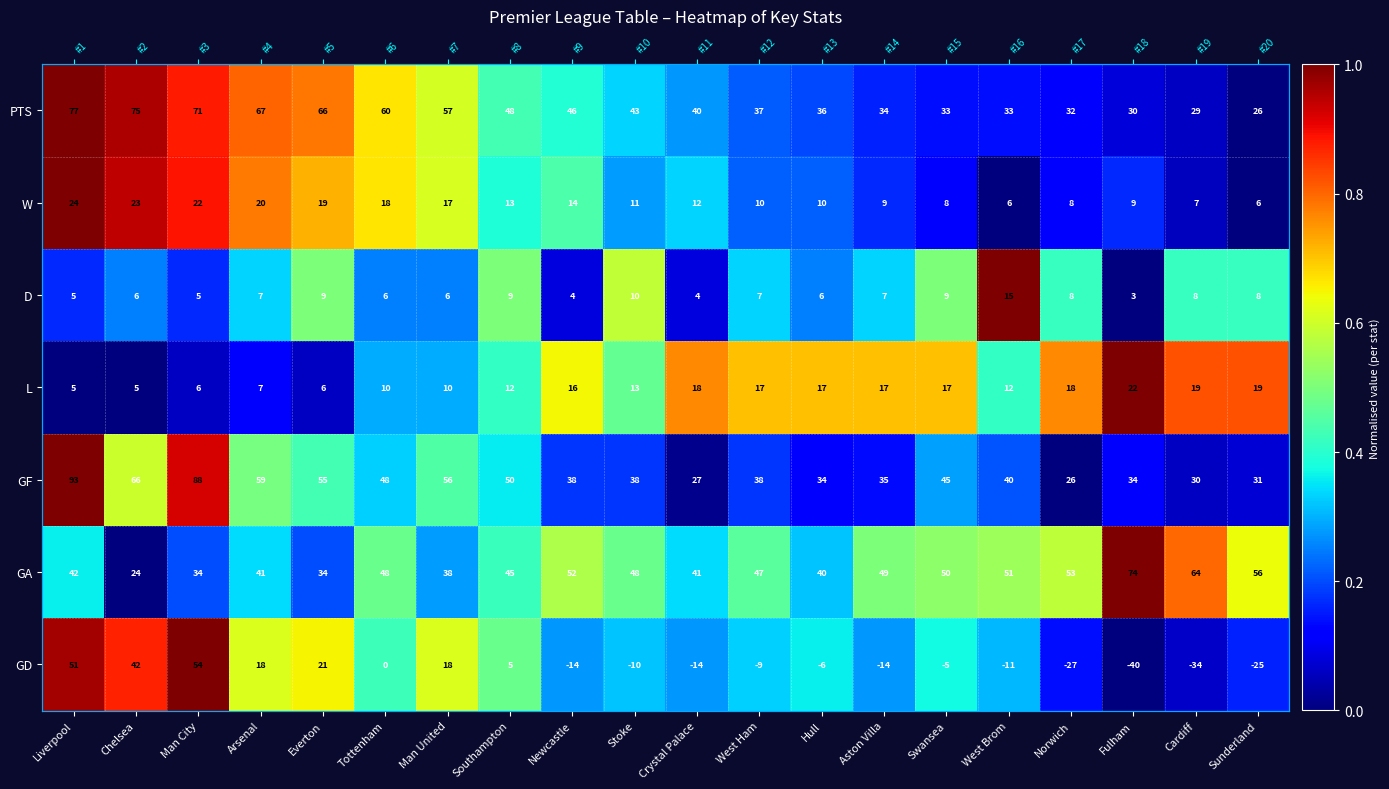

What is the difference between the highest and lowest values at Cardiff?

0.8